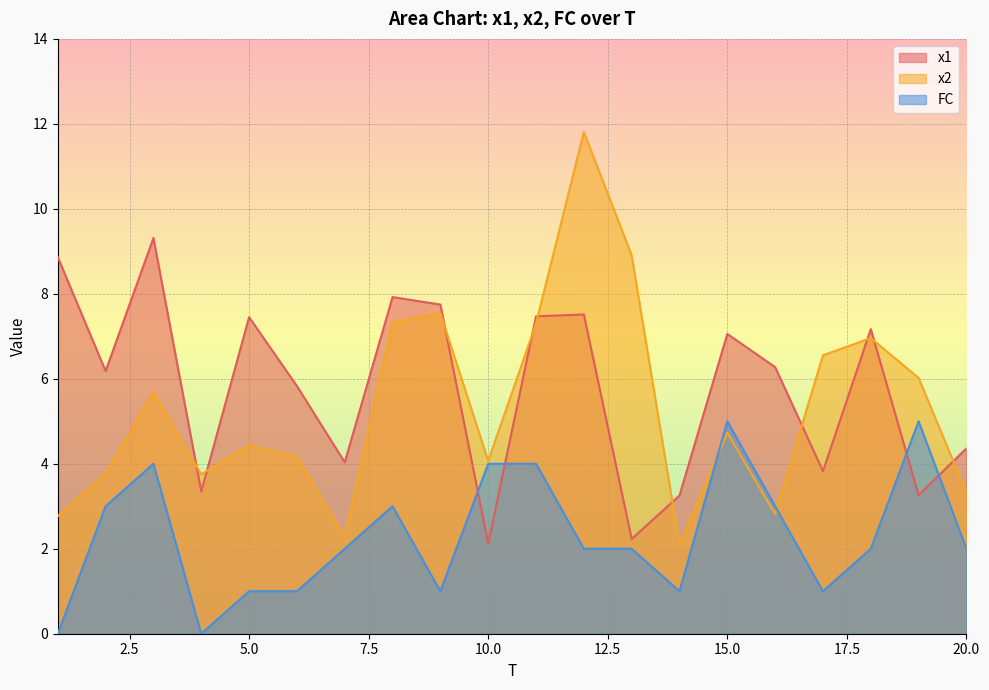

True or false: x1 and FC intersect in this chart.

True